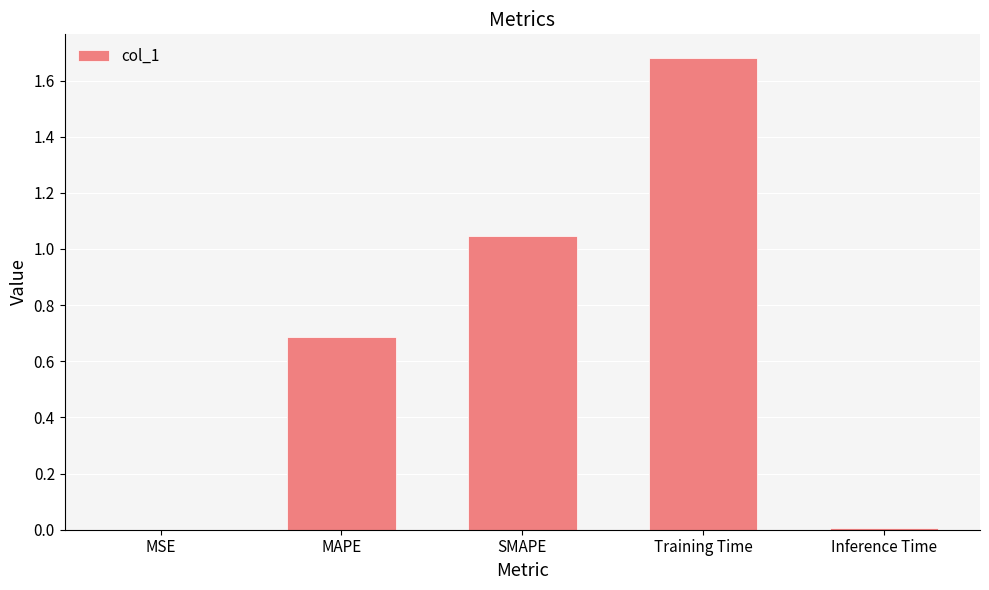

Which has a higher value, Training Time or MSE?

Training Time